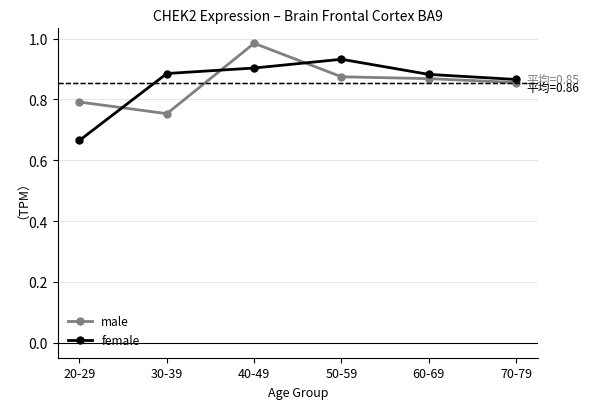

The value of male at 70-79 is 0.4. True or false?

False